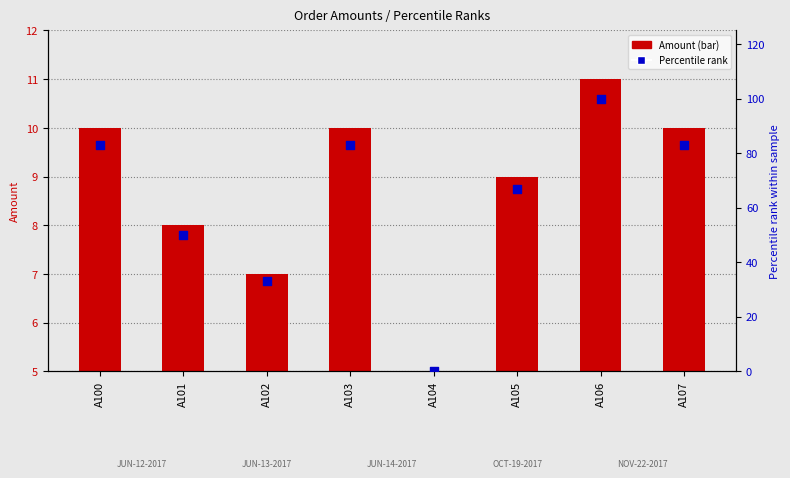

Which series has the largest total across all categories?

Percentile rank